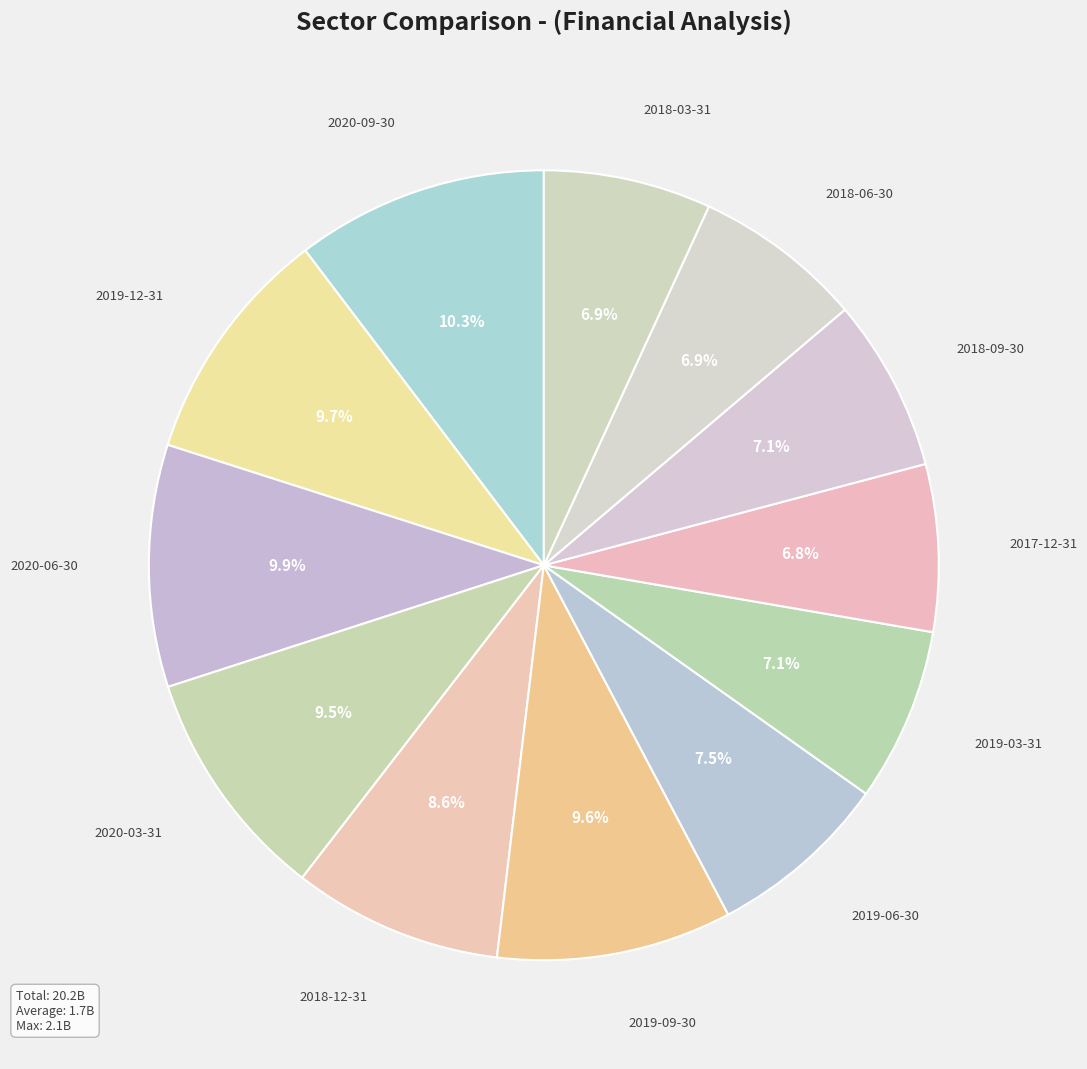

Is the sum of 2020-09-30 and 2018-06-30 greater than half?

No